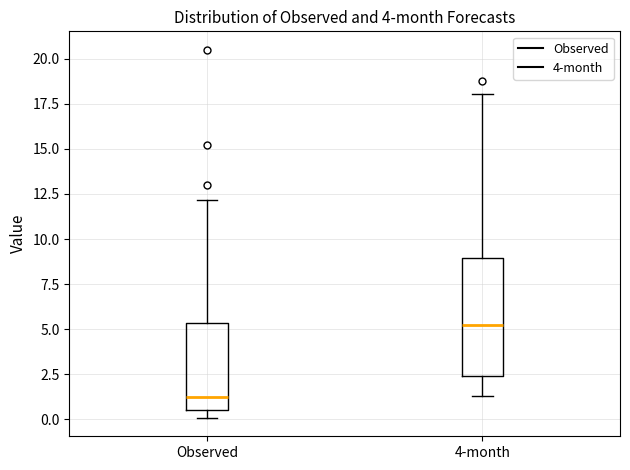

Which box has the highest median line?

4-month